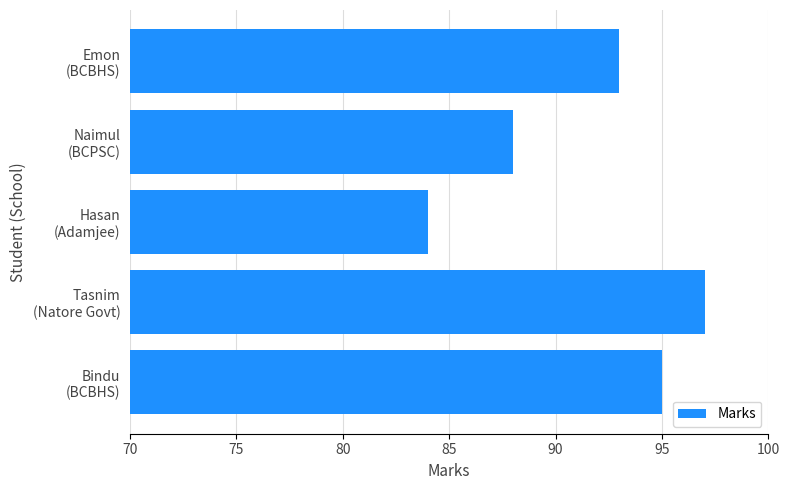

How many bars are there in total?

5